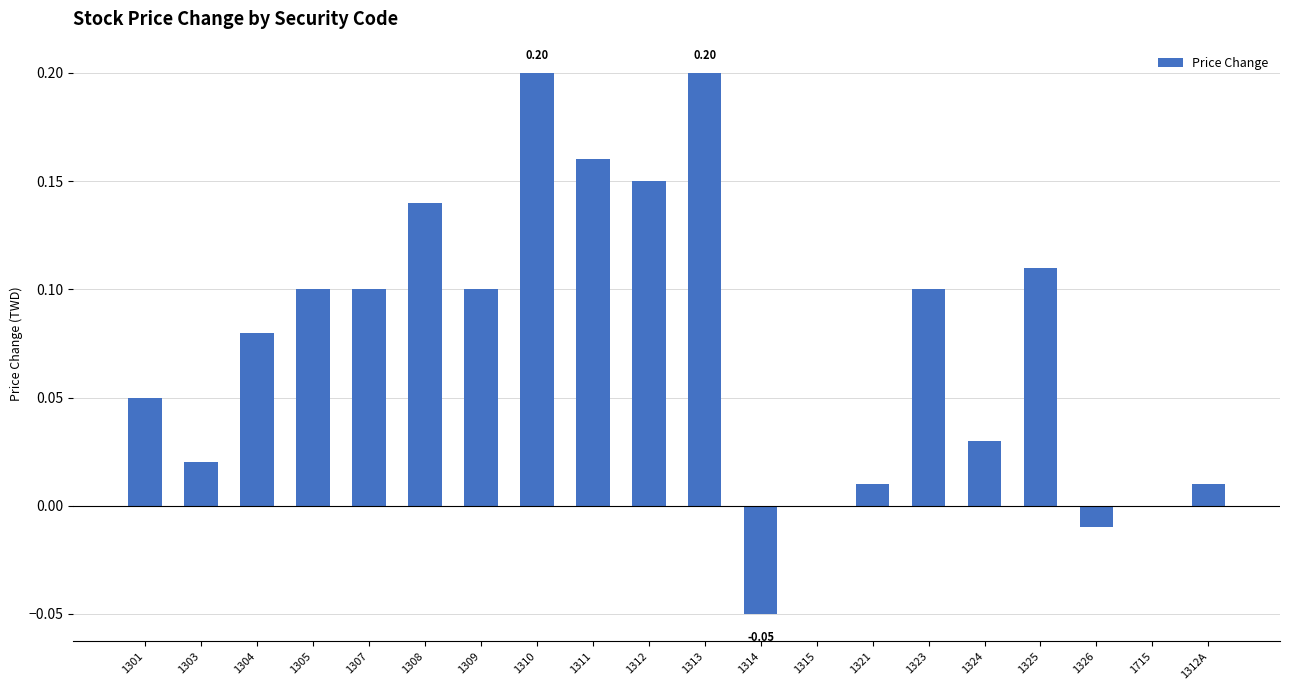

Which has a higher value, 1325 or 1321?

1325